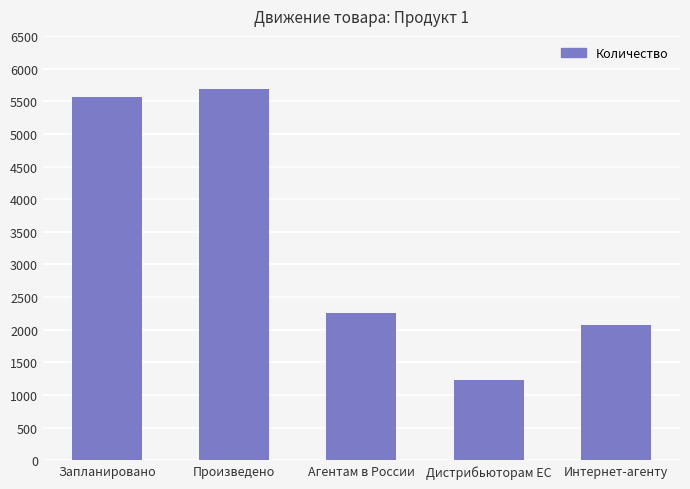

List the labels in order of value, largest first.

Произведено, Запланировано, Агентам в России, Интернет-агенту, Дистрибьюторам ЕС